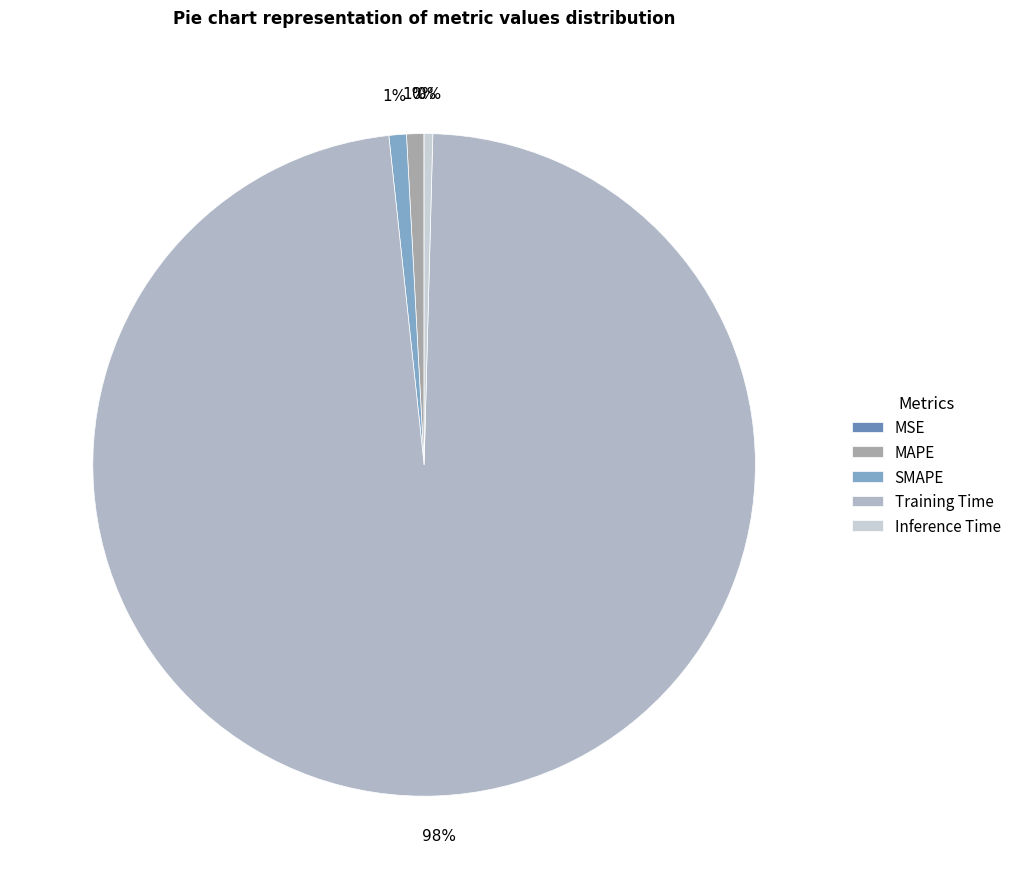

Rank the categories by value from highest to lowest.

Training Time, SMAPE, MAPE, Inference Time, MSE